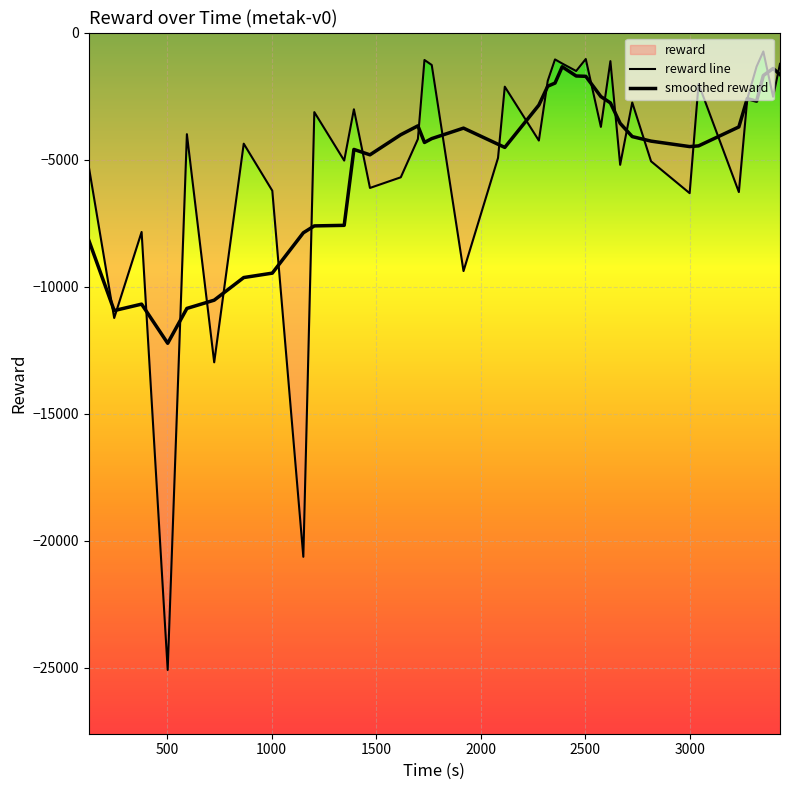

True or false: smoothed reward has more than 2 points higher than both neighbors.

True